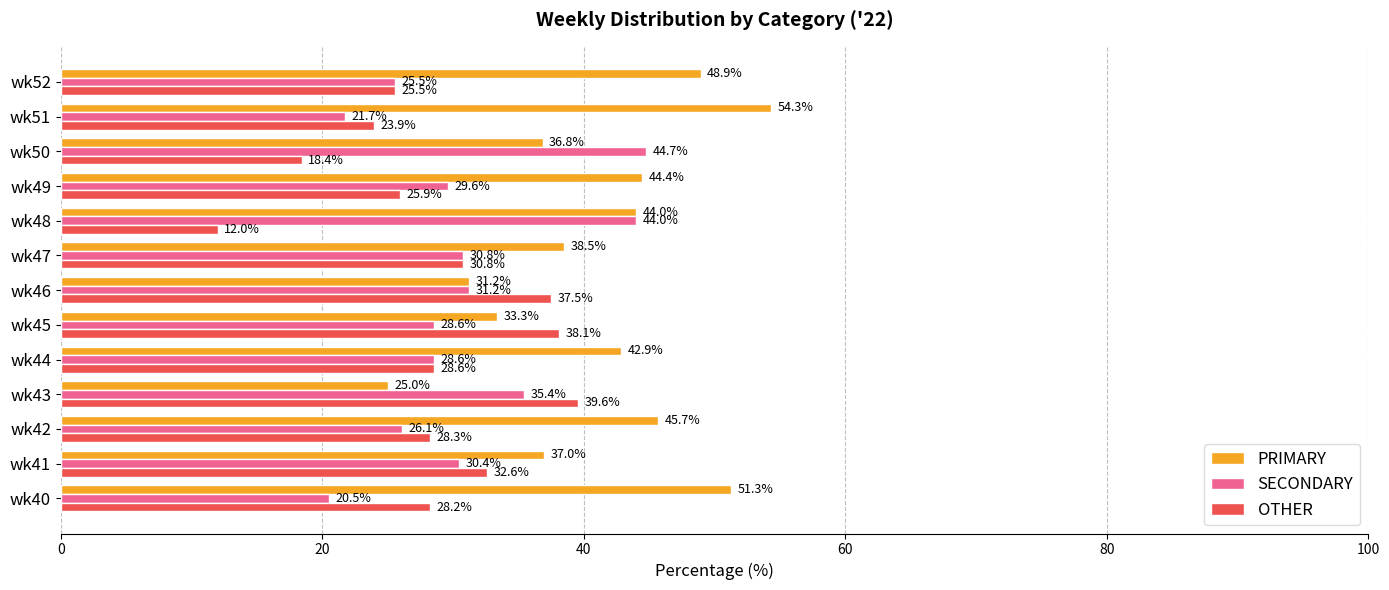

Is it true that SECONDARY equals 44.7 at wk50?

True